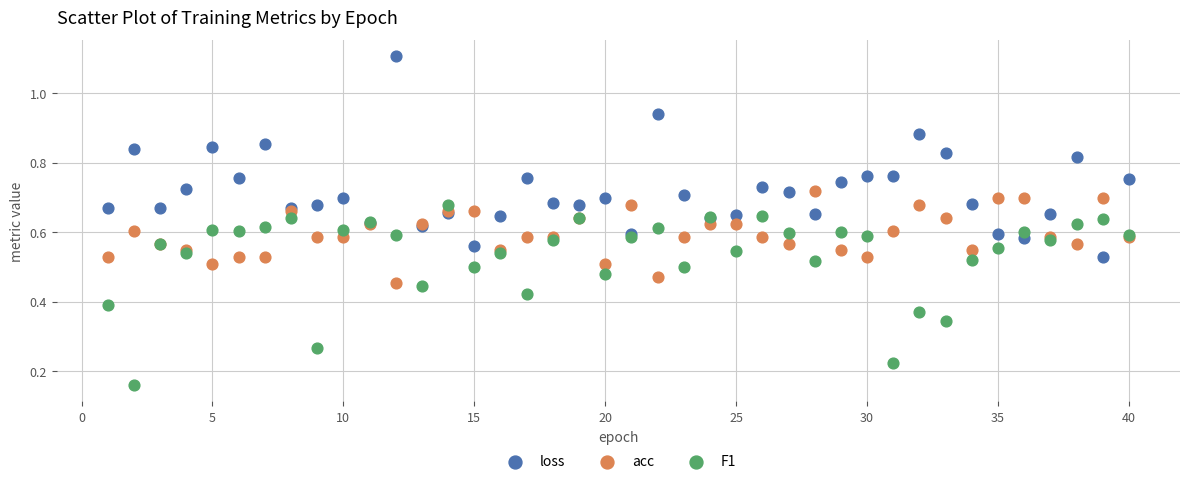

What is the X range (max minus min) for the scatter plot?

39.0